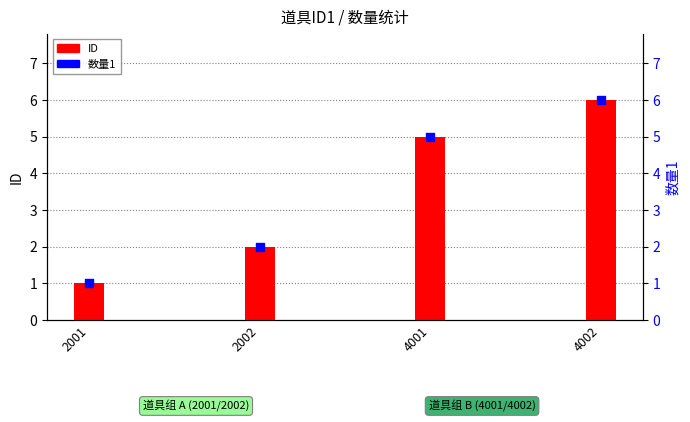

Which series has the largest total across all categories?

ID